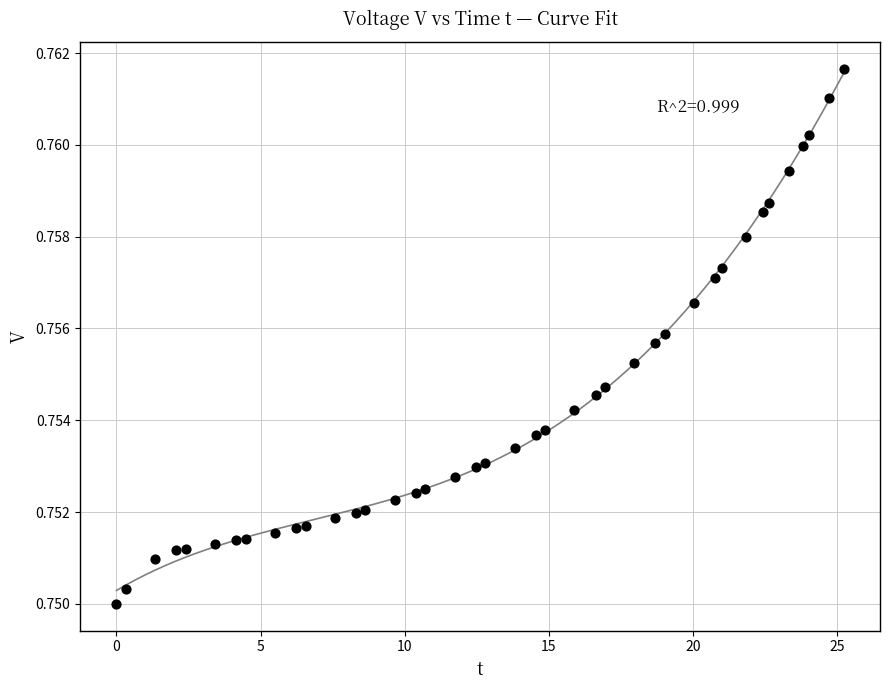

What is the range of X values (max minus min)?

25.2